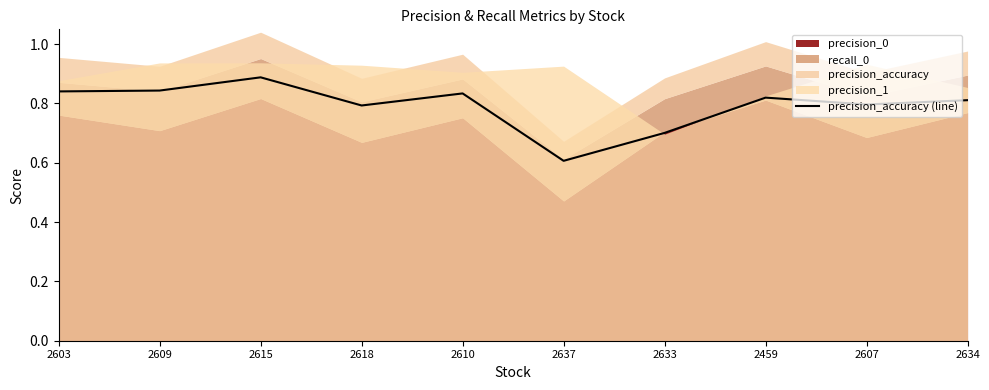

Where is the first local minimum?

2618